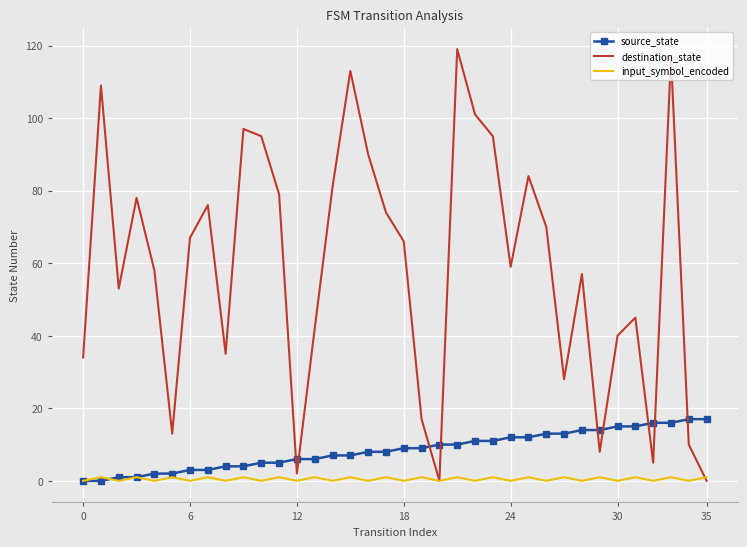

How many interior local valleys does the destination_state series have?

9